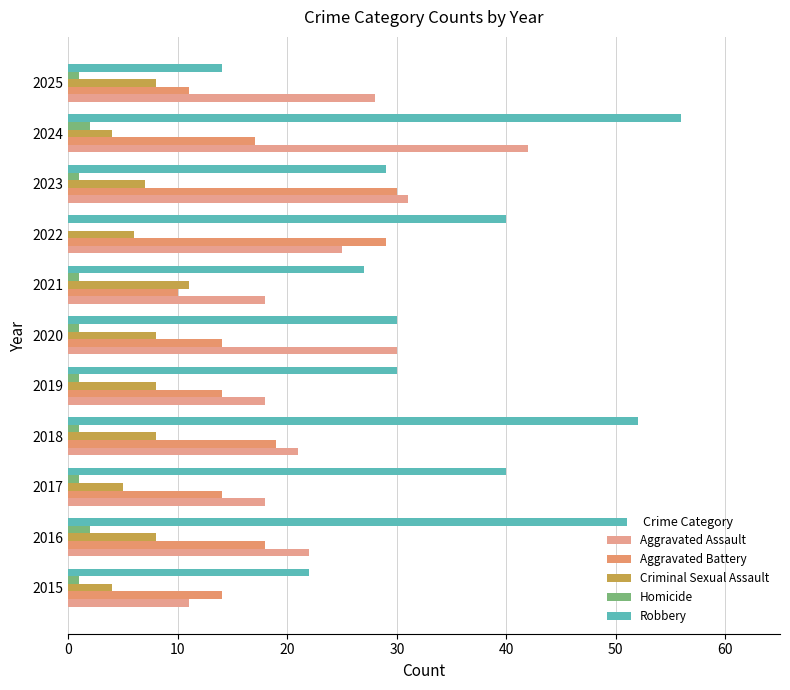

Which series has the largest range (max minus min)?

Robbery